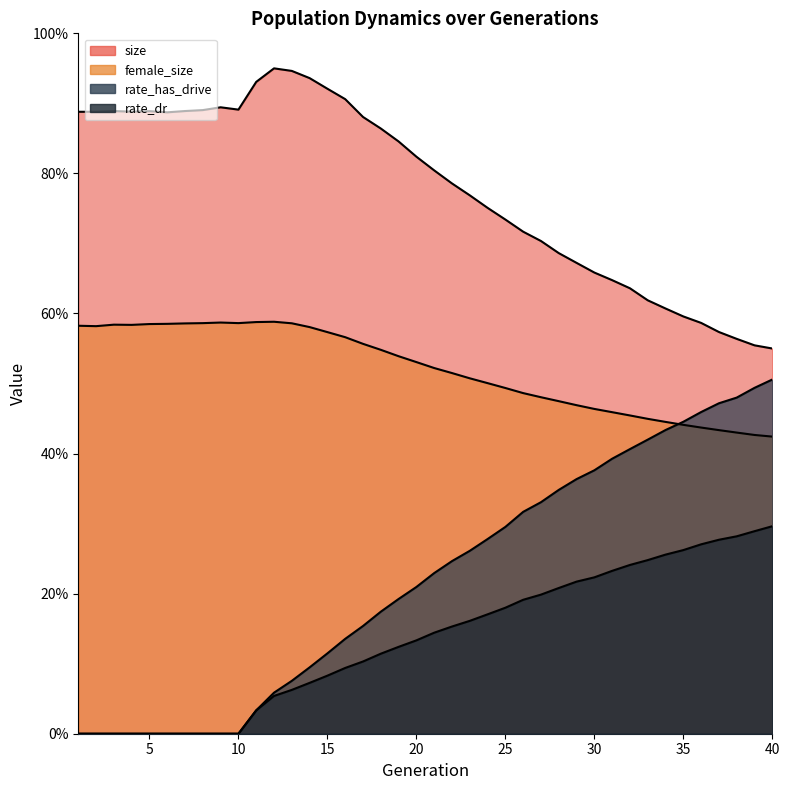

Is the value of rate_has_drive at 19 greater than the value of female_size at 10?

No